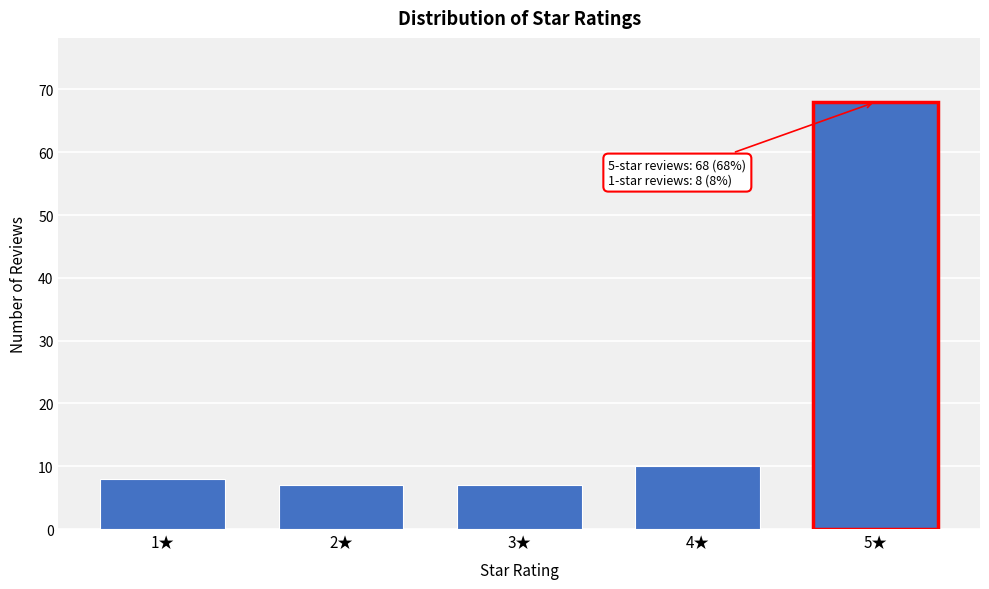

Reading left to right, list all the values displayed in this chart.

1★=8	2★=7	3★=7	4★=10	5★=68